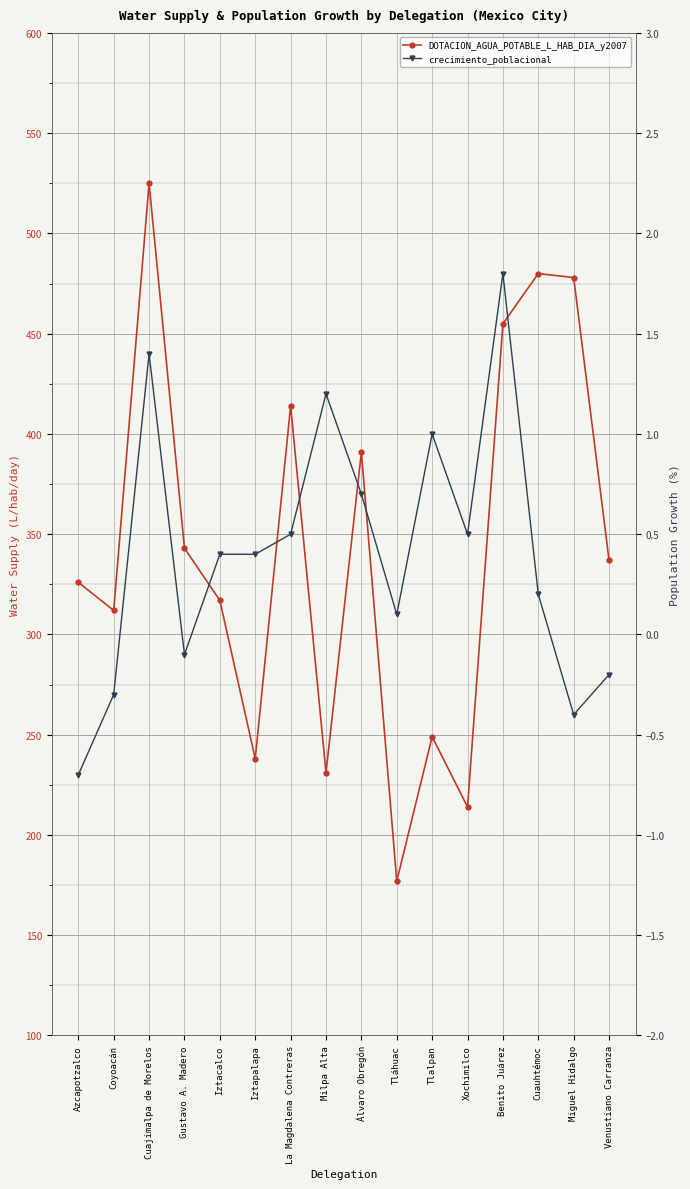

Which series has the largest total across all categories?

DOTACION_AGUA_POTABLE_L_HAB_DIA_y2007